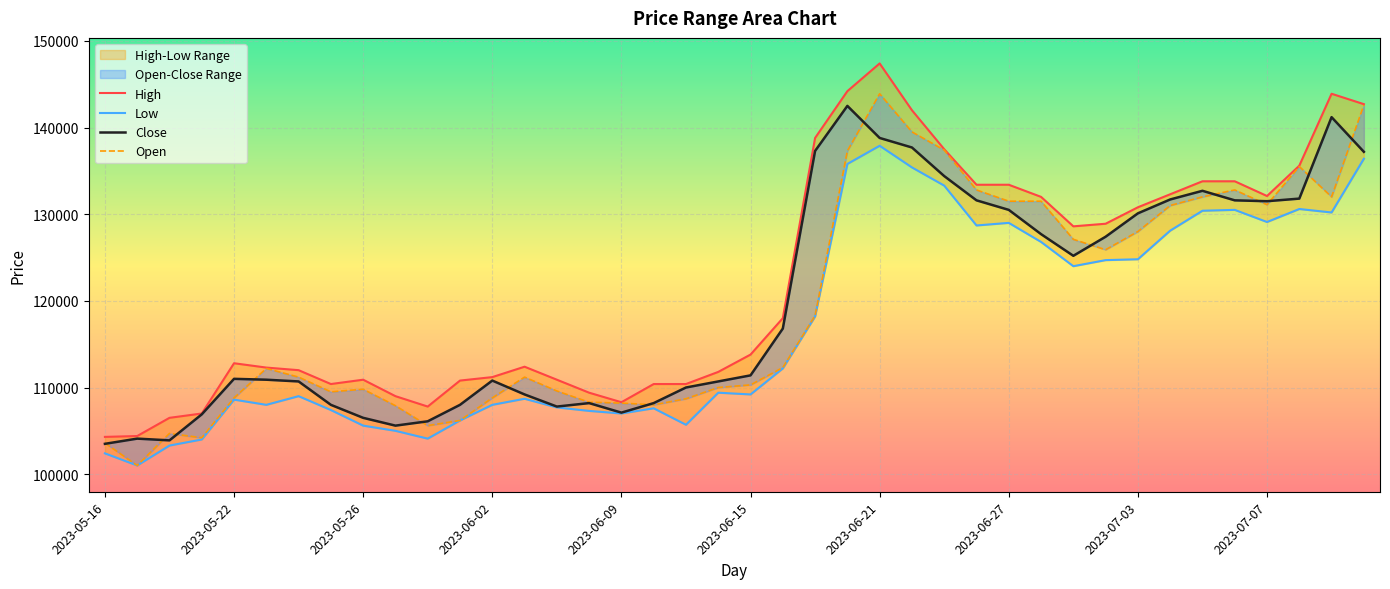

True or false: High and Low cross at least once.

False